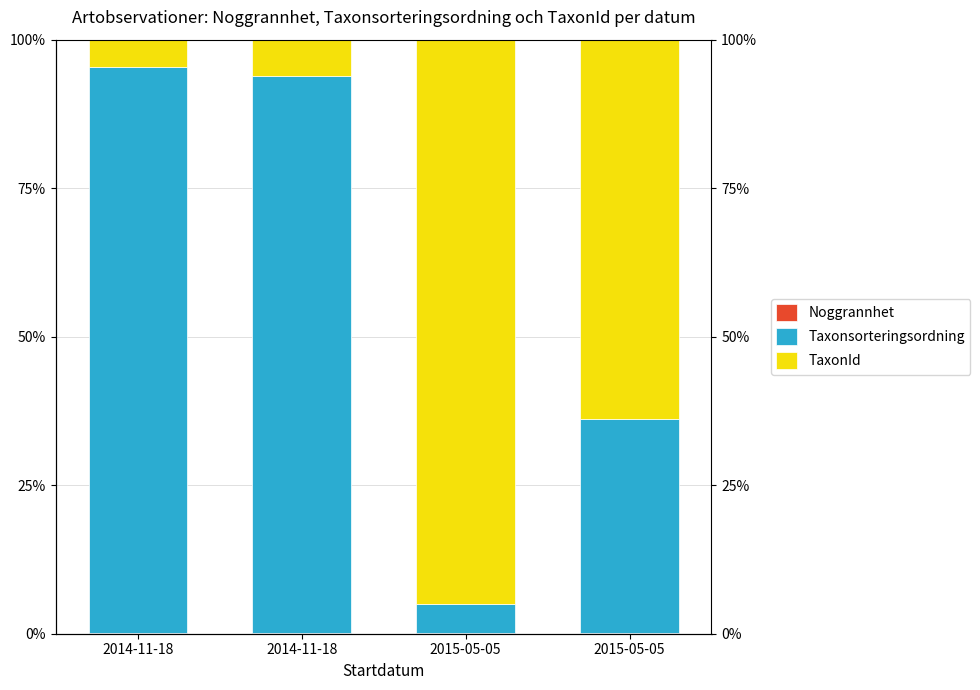

At which label does Taxonsorteringsordning reach its minimum?

2015-05-05